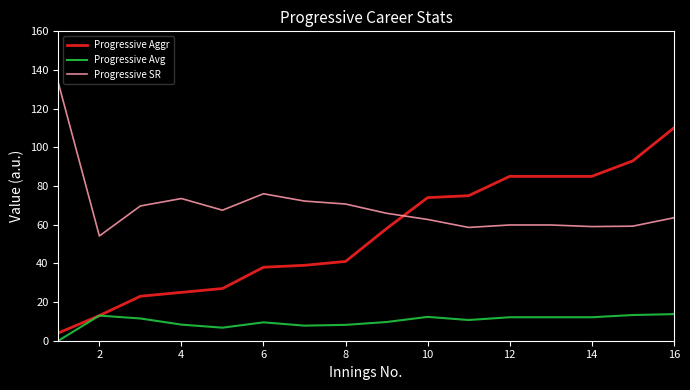

Which series has the largest total across all categories?

Progressive SR